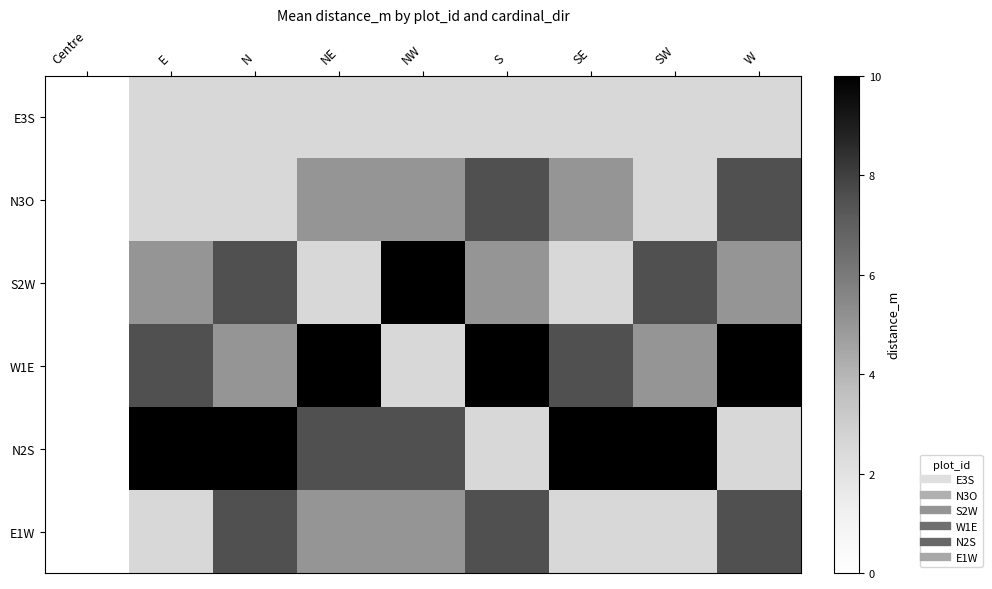

Reading left to right, what are all the values shown in this chart?

E3S: Centre=0.0	E=2.5	N=2.5	NE=2.5	NW=2.5	S=2.5	SE=2.5	SW=2.5	W=2.5
N3O: Centre=0.0	E=2.5	N=2.5	NE=5.0	NW=5.0	S=7.5	SE=5.0	SW=2.5	W=7.5
S2W: Centre=0.0	E=5.0	N=7.5	NE=2.5	NW=10.0	S=5.0	SE=2.5	SW=7.5	W=5.0
W1E: Centre=0.0	E=7.5	N=5.0	NE=10.0	NW=2.5	S=10.0	SE=7.5	SW=5.0	W=10.0
N2S: Centre=0.0	E=10.0	N=10.0	NE=7.5	NW=7.5	S=2.5	SE=10.0	SW=10.0	W=2.5
E1W: Centre=0.0	E=2.5	N=7.5	NE=5.0	NW=5.0	S=7.5	SE=2.5	SW=2.5	W=7.5